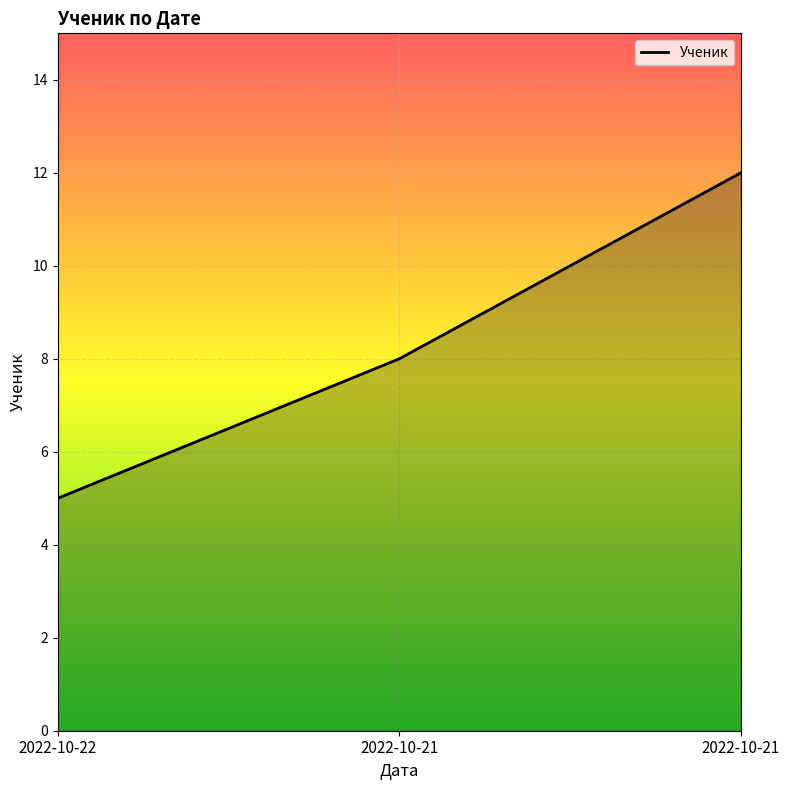

At which category does the chart reach its peak across all series?

2022-10-21